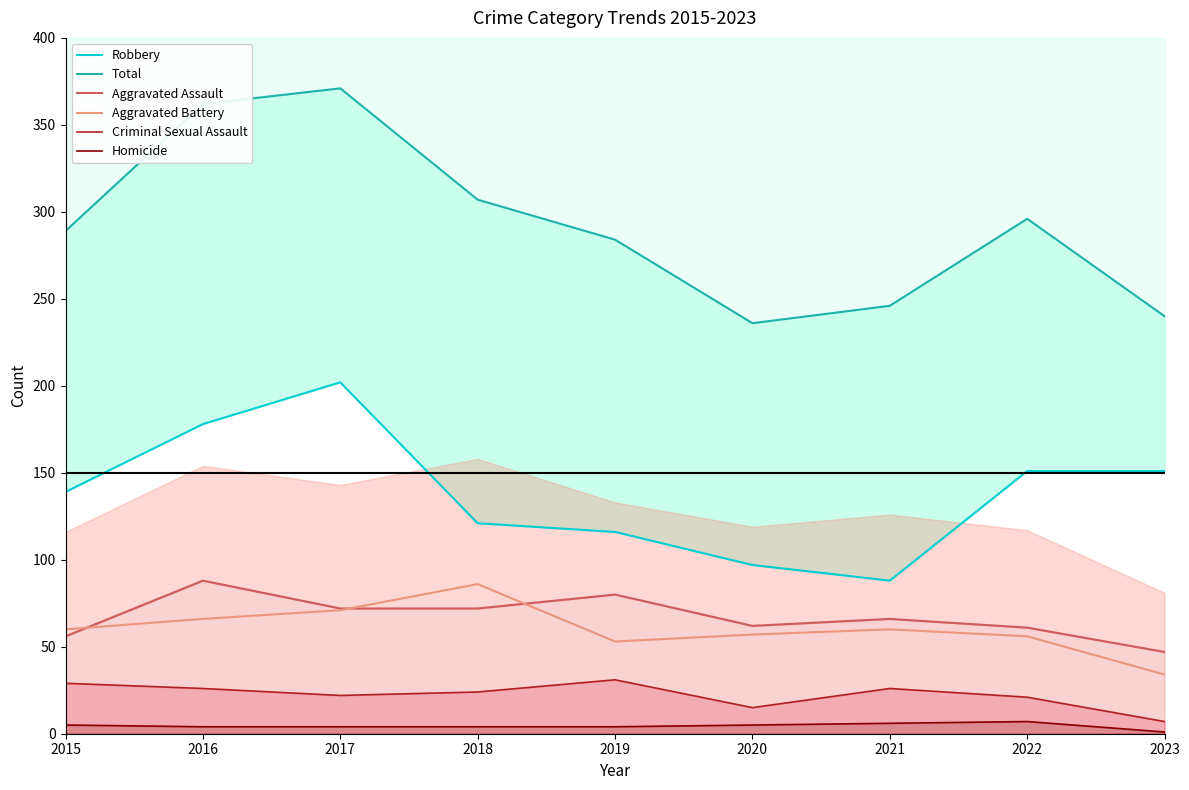

What is the value of the Homicide point at the 8th from the left?

7